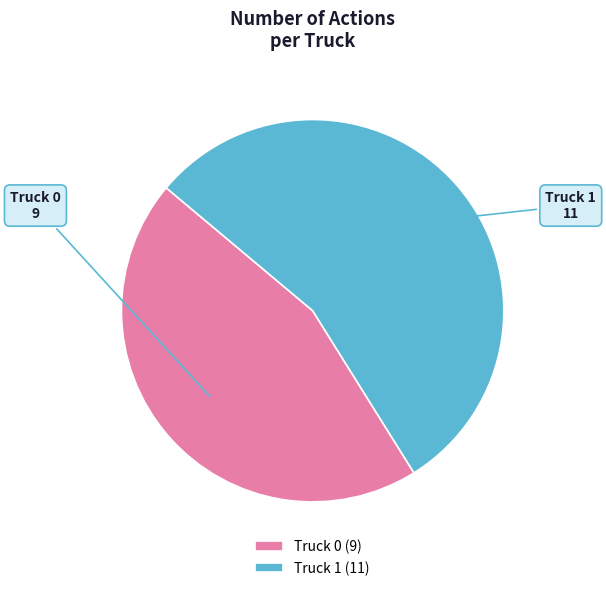

Do Truck 0 and Truck 1 together represent more than half of the pie?

Yes